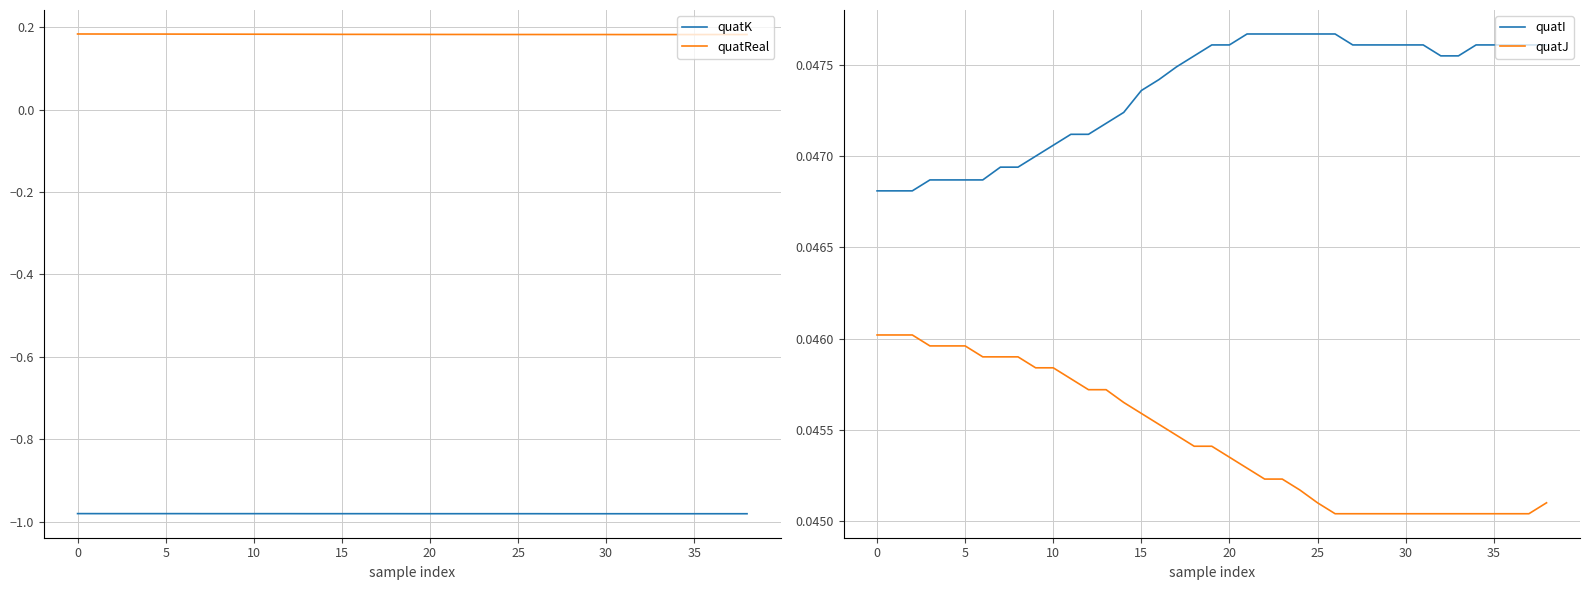

Reading right to left, what are all the values shown in this chart?

quatK: -1.0	-1.0	-1.0	-1.0	-1.0	-1.0	-1.0	-1.0	-1.0	-1.0	-1.0	-1.0	-1.0	-1.0	-1.0	-1.0	-1.0	-1.0	-1.0	-1.0	-1.0	-1.0	-1.0	-1.0	-1.0	-1.0	-1.0	-1.0	-1.0	-1.0	-1.0	-1.0	-1.0	-1.0	-1.0	-1.0	-1.0	-1.0	-1.0
quatReal: 0.2	0.2	0.2	0.2	0.2	0.2	0.2	0.2	0.2	0.2	0.2	0.2	0.2	0.2	0.2	0.2	0.2	0.2	0.2	0.2	0.2	0.2	0.2	0.2	0.2	0.2	0.2	0.2	0.2	0.2	0.2	0.2	0.2	0.2	0.2	0.2	0.2	0.2	0.2
quatI: 0.0	0.0	0.0	0.0	0.0	0.0	0.0	0.0	0.0	0.0	0.0	0.0	0.0	0.0	0.0	0.0	0.0	0.0	0.0	0.0	0.0	0.0	0.0	0.0	0.0	0.0	0.0	0.0	0.0	0.0	0.0	0.0	0.0	0.0	0.0	0.0	0.0	0.0	0.0
quatJ: 0.0	0.0	0.0	0.0	0.0	0.0	0.0	0.0	0.0	0.0	0.0	0.0	0.0	0.0	0.0	0.0	0.0	0.0	0.0	0.0	0.0	0.0	0.0	0.0	0.0	0.0	0.0	0.0	0.0	0.0	0.0	0.0	0.0	0.0	0.0	0.0	0.0	0.0	0.0